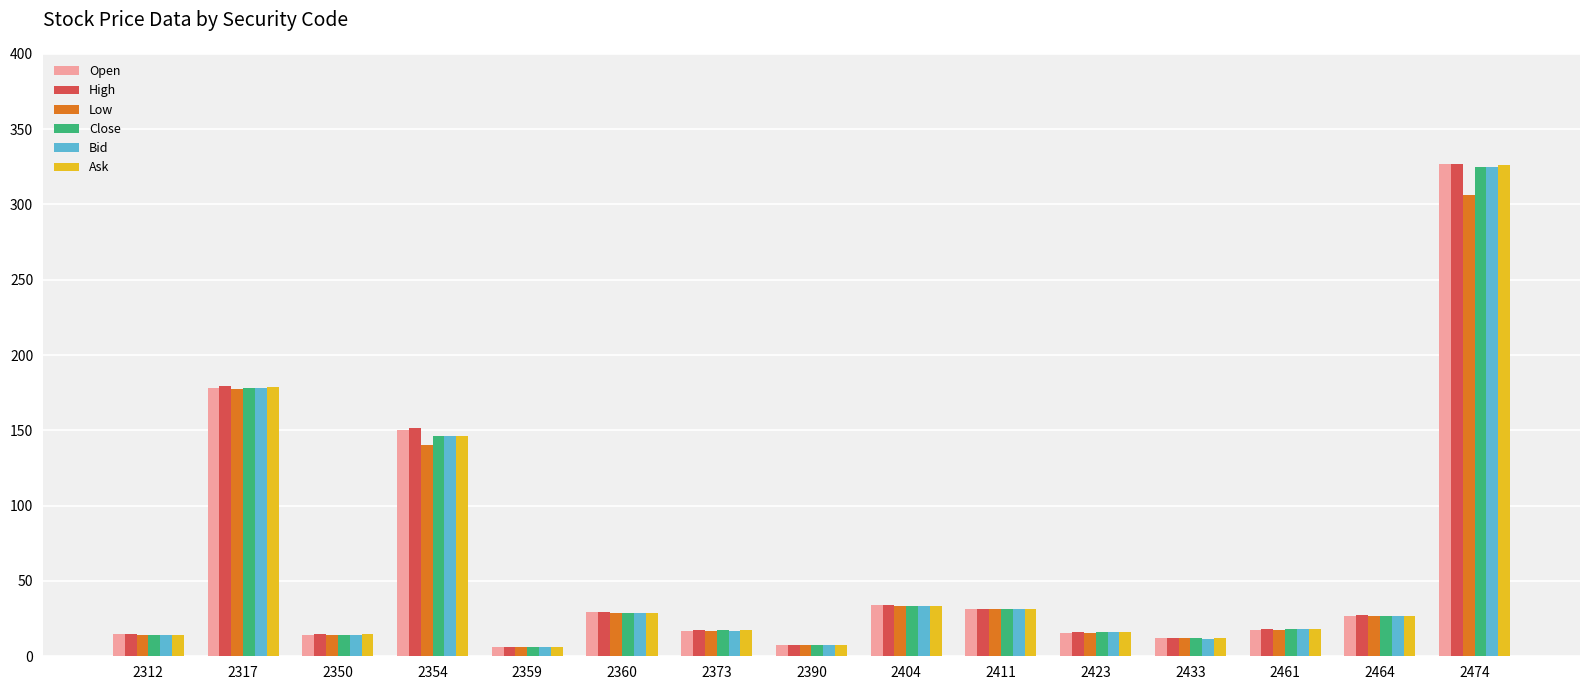

Are the bars grouped side by side (vs. stacked)?

Yes